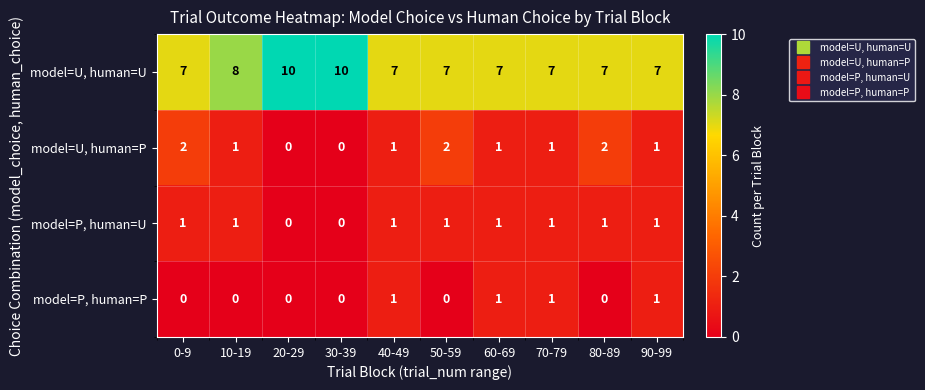

What is the total value across all series at 50-59?

10